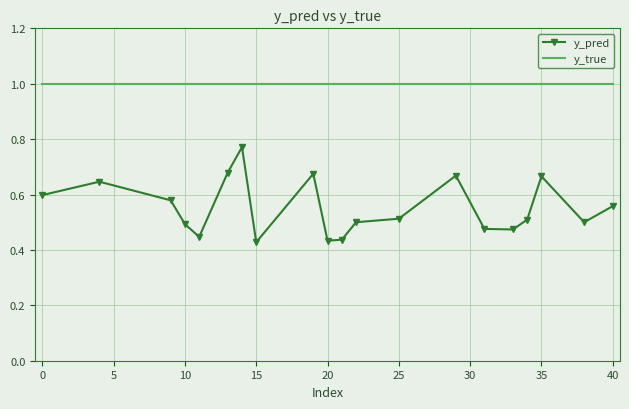

What is the difference between the maximum and minimum values in the y_pred series?

0.3